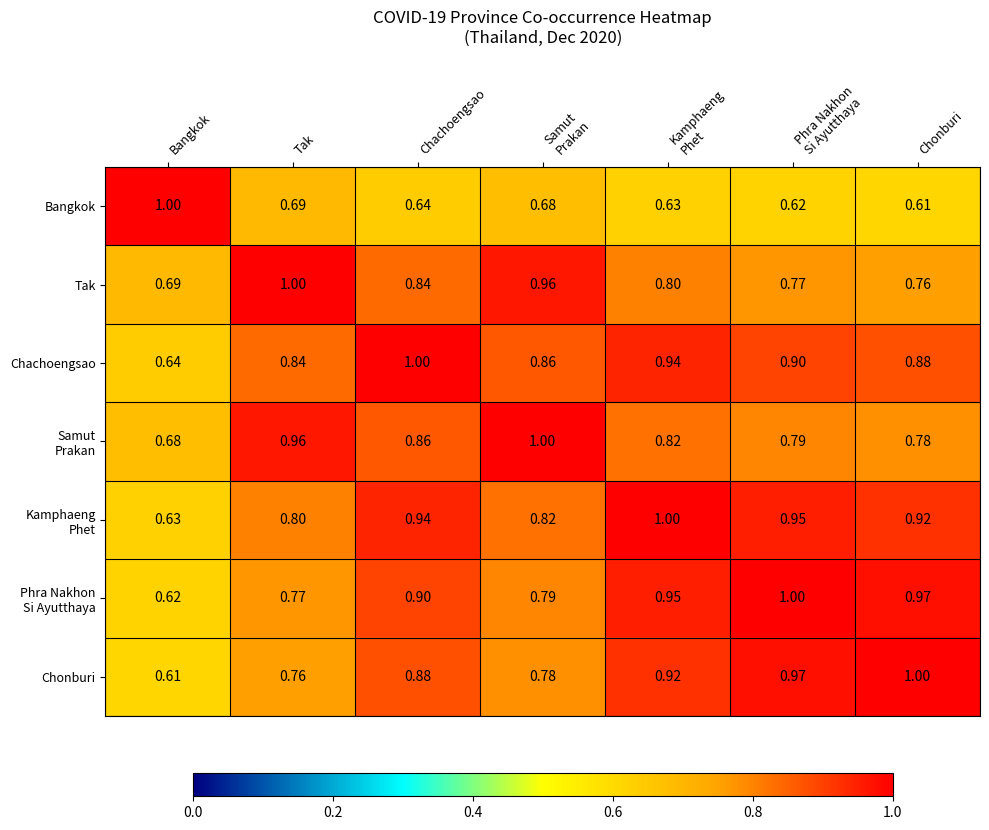

At which label is Chonburi closest to 0?

Bangkok